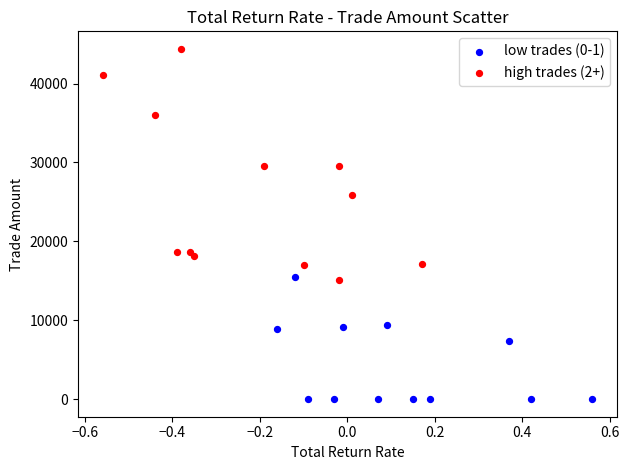

Which series reaches the minimum Y coordinate?

low trades (0-1)